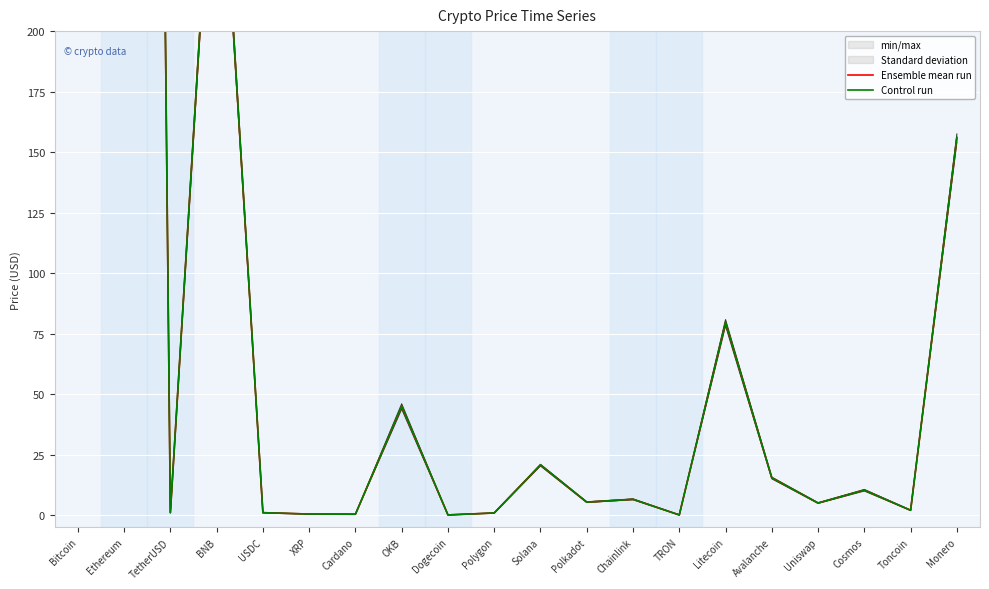

True or false: Control run and Ensemble mean run intersect in this chart.

False